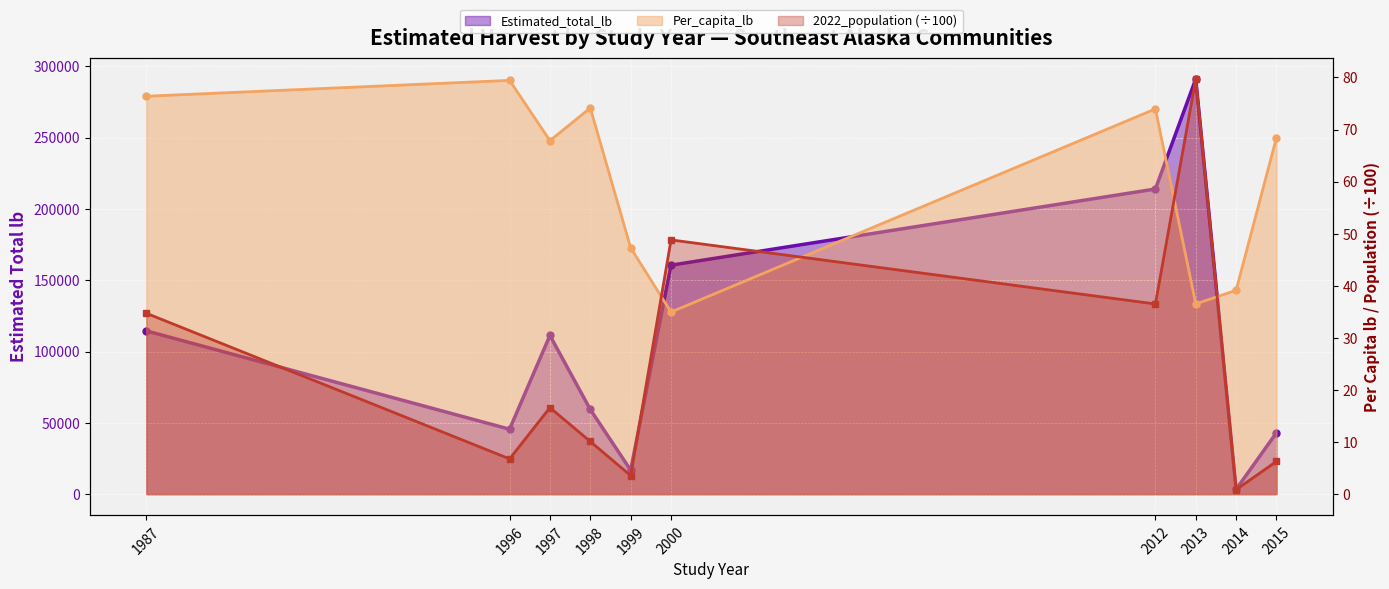

At which label does 2022_population first exceed 16?

1987